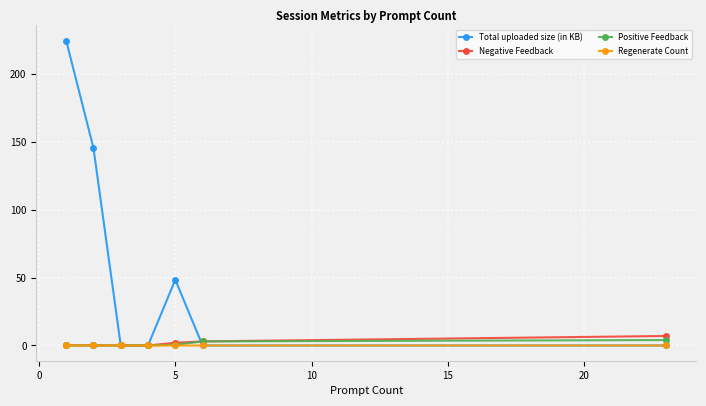

Does the chart have visible grid lines?

Yes